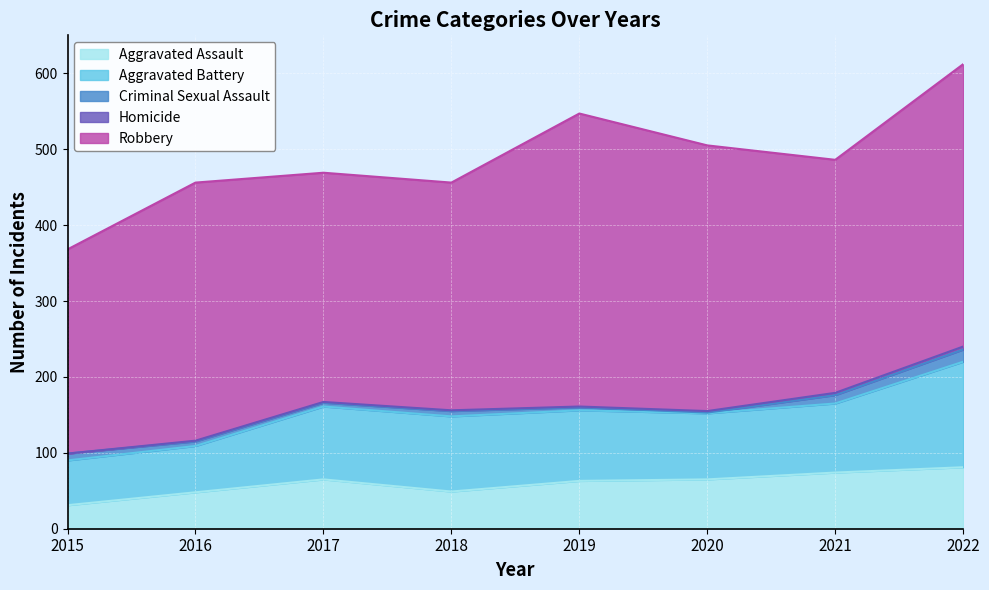

Is it true that Aggravated Battery equals 102 at 2015?

False